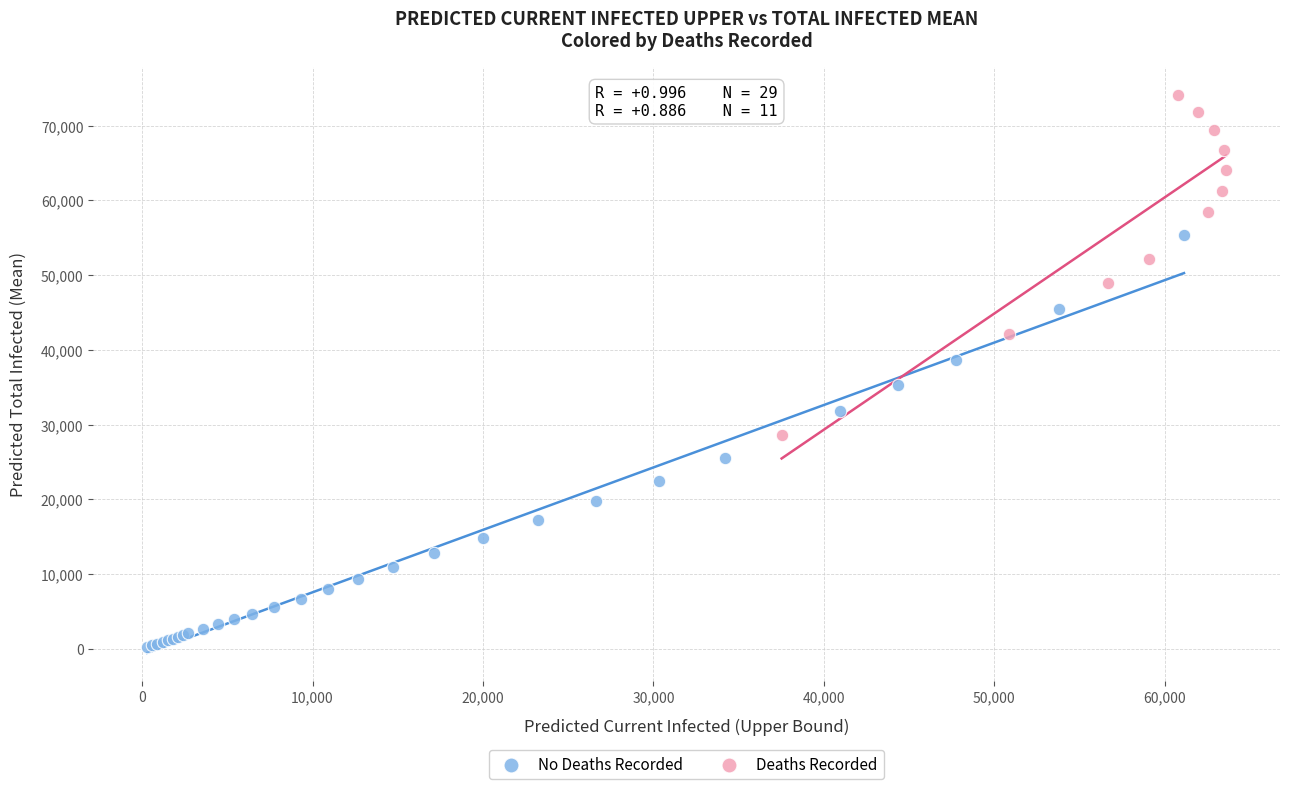

Which series contains the lowest Y value?

No Deaths Recorded